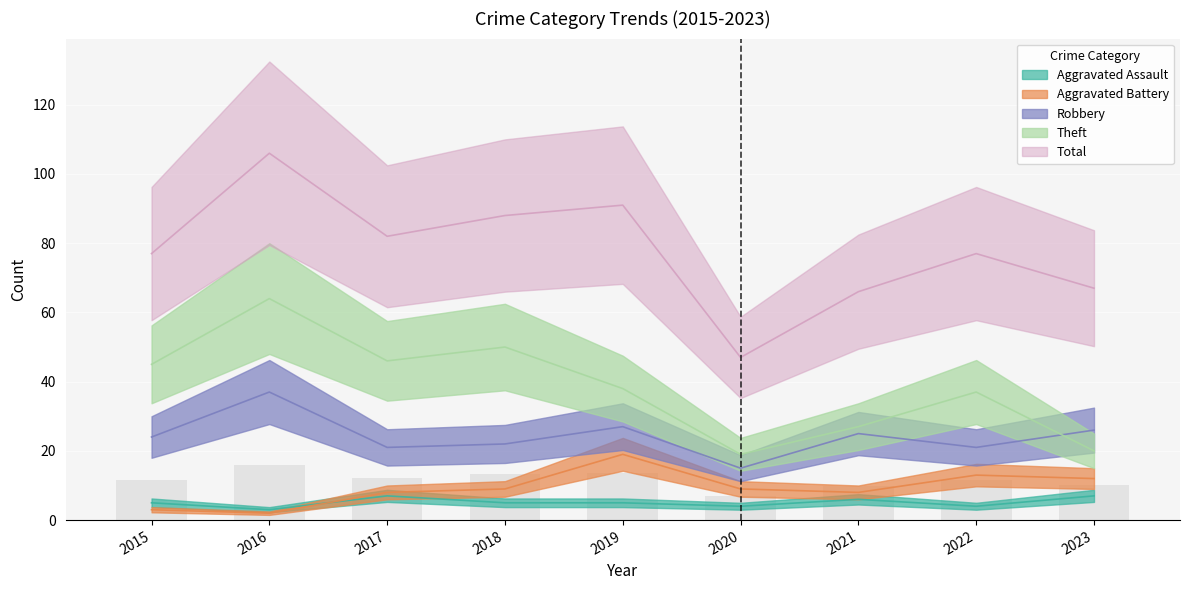

Which series changed the most between 2015 and 2022?

Aggravated Battery